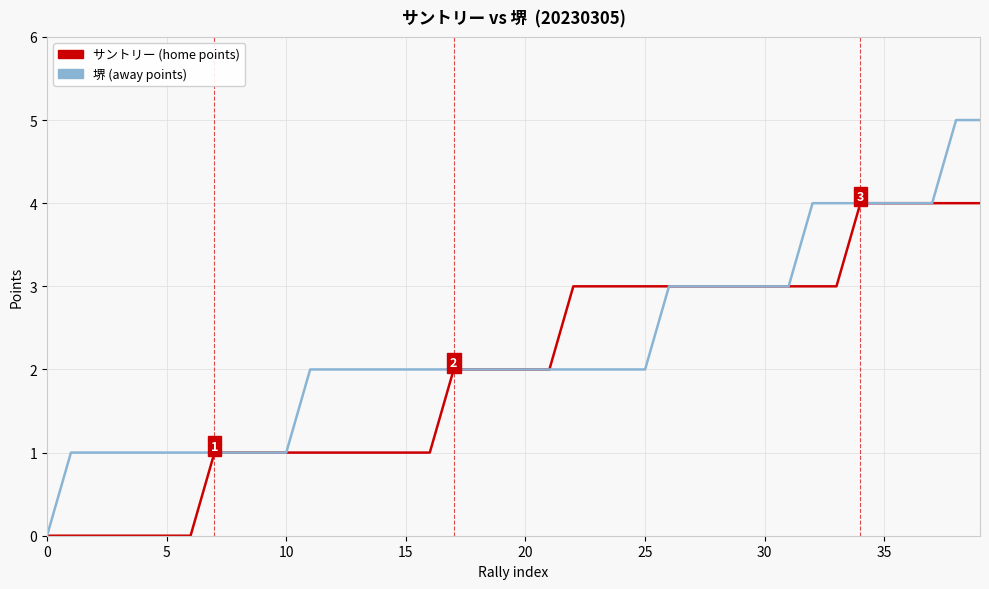

What is the greatest value displayed?

5